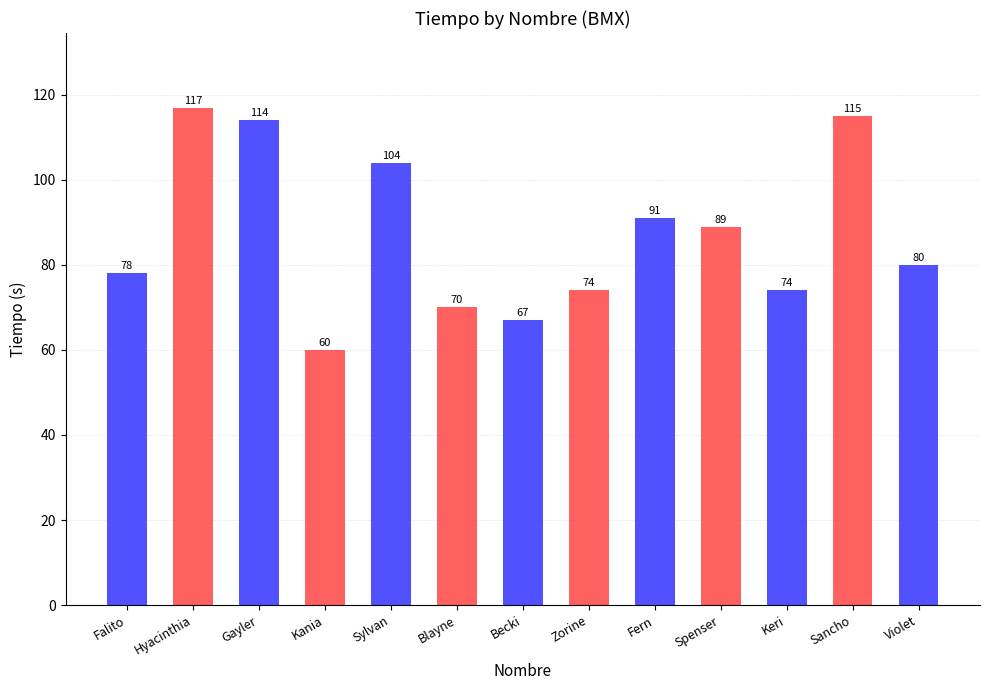

Which has a higher value, Spenser or Becki?

Spenser